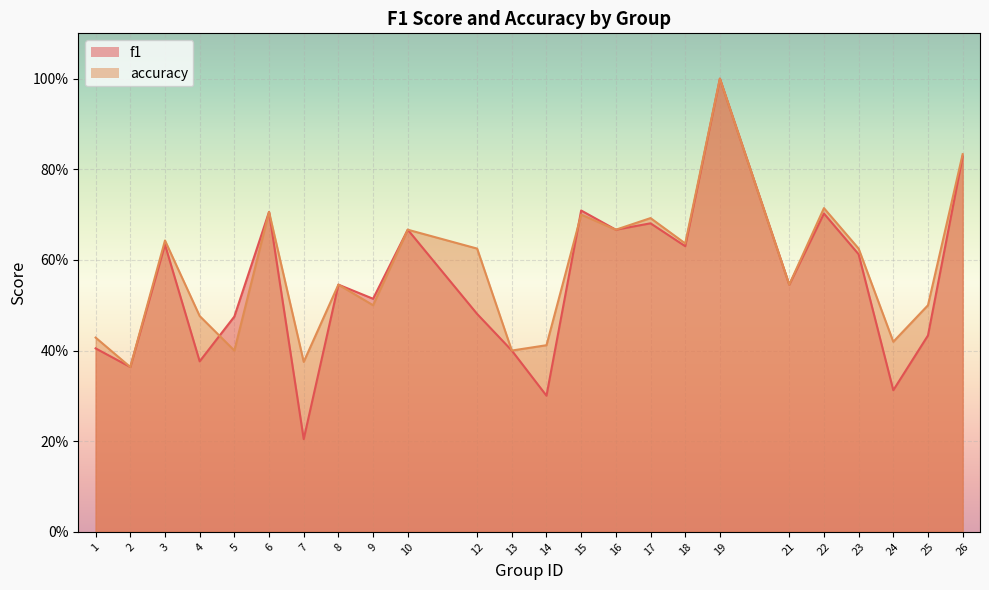

Reading right to left, list all the values displayed in this chart.

f1: 0.8	0.4	0.3	0.6	0.7	0.5	1.0	0.6	0.7	0.7	0.7	0.3	0.4	0.5	0.7	0.5	0.5	0.2	0.7	0.5	0.4	0.6	0.4	0.4
accuracy: 0.8	0.5	0.4	0.6	0.7	0.5	1.0	0.6	0.7	0.7	0.7	0.4	0.4	0.6	0.7	0.5	0.5	0.4	0.7	0.4	0.5	0.6	0.4	0.4